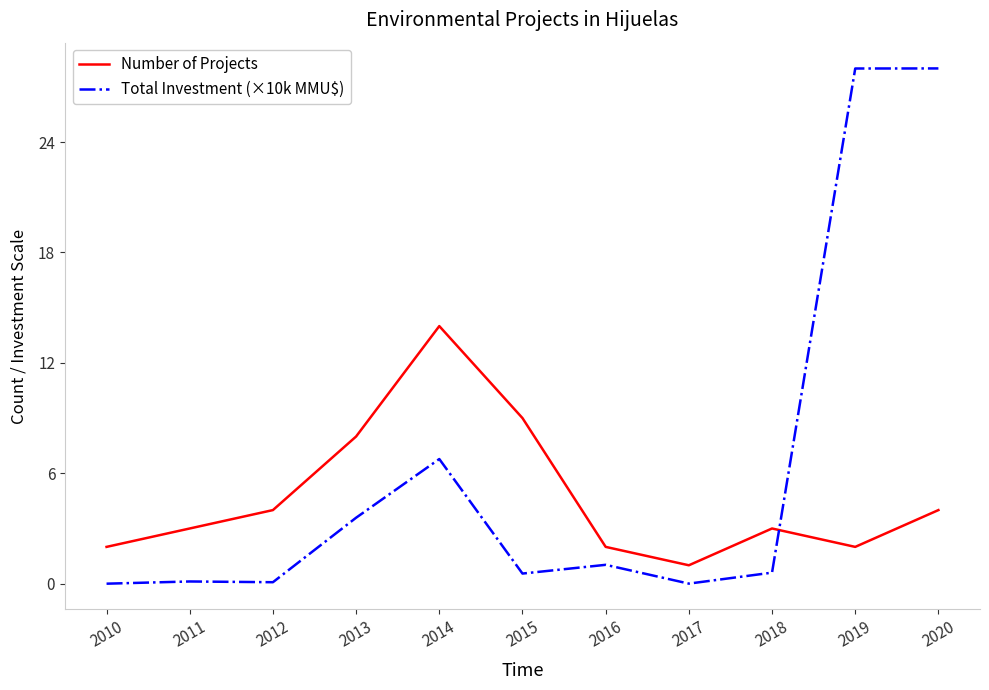

Rank the series by their maximum value, from highest to lowest.

Total Investment (×10k MMU$), Number of Projects